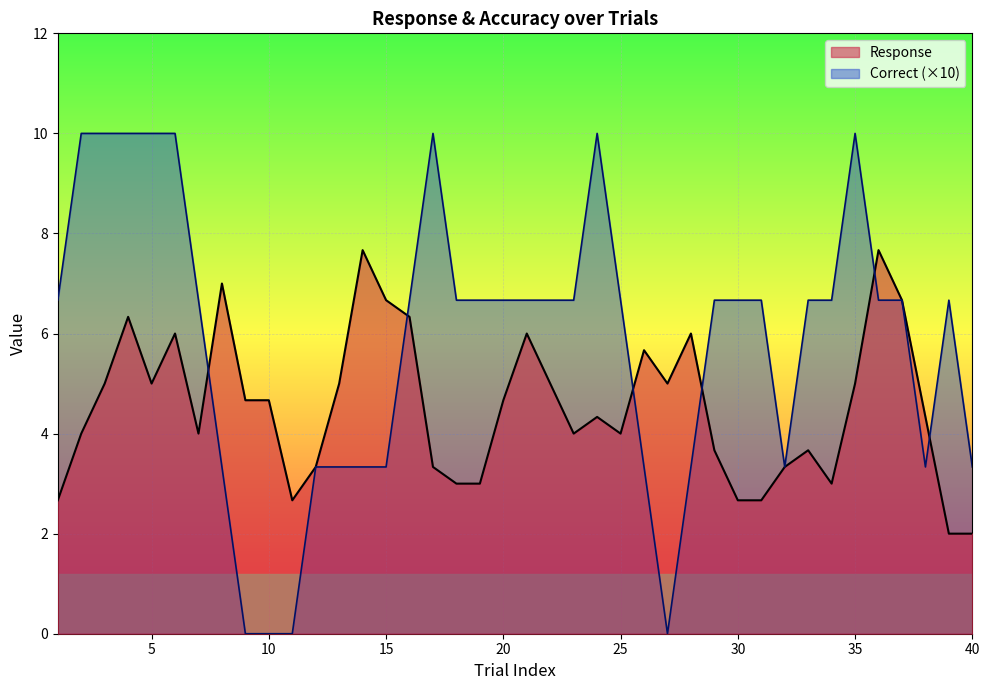

Which series has the widest spread of values?

Correct (×10)